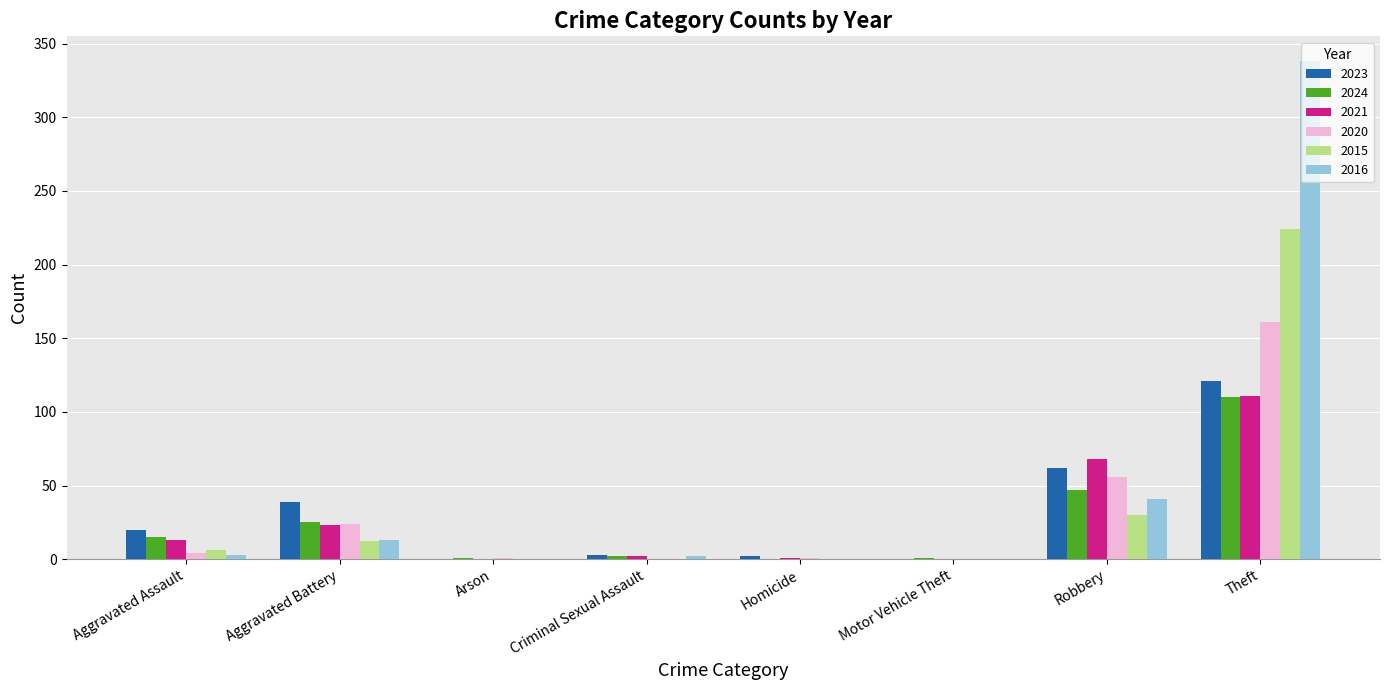

What is the sum of the 2016 values at Robbery and Homicide?

41